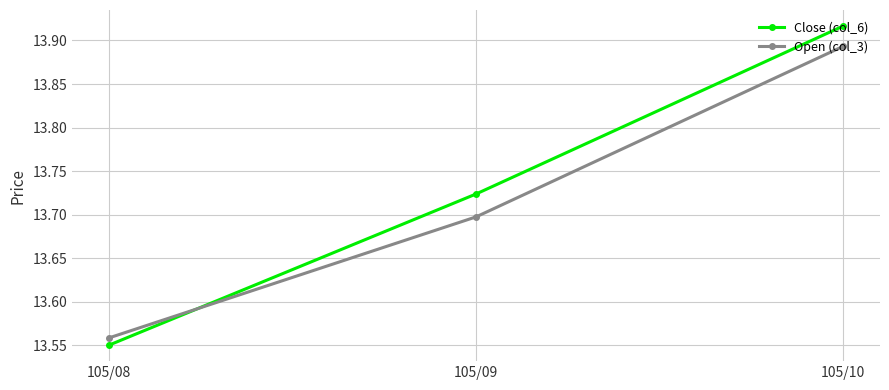

What is the sum of the Open (col_3) values at 105/10 and 105/09?

27.6